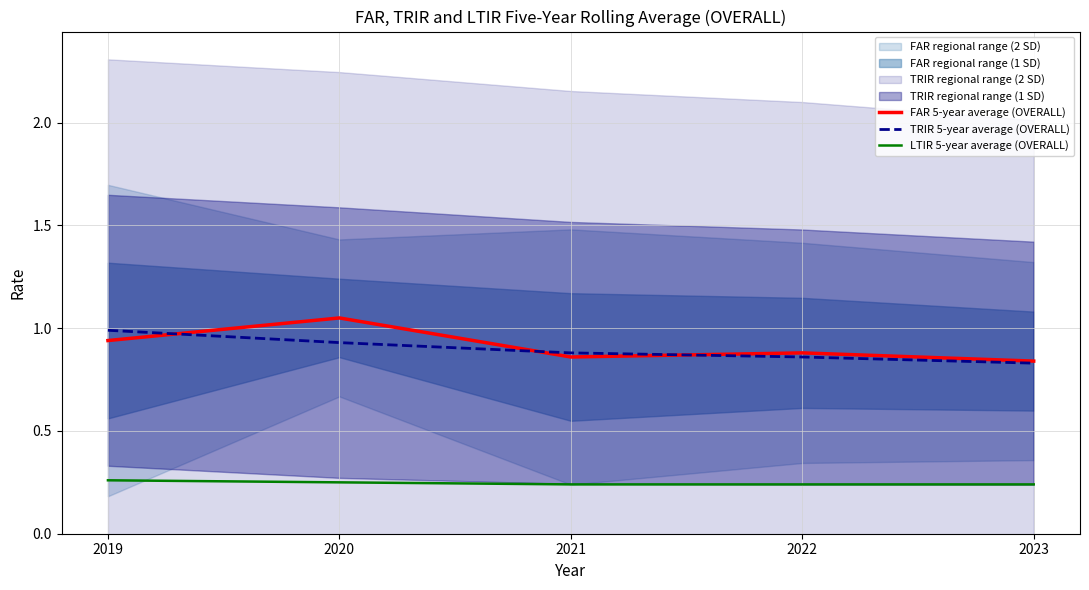

Reading left to right, transcribe all the data shown in this chart.

FAR 5-year average (OVERALL): 2019=0.9	2020=1.1	2021=0.9	2022=0.9	2023=0.8
TRIR 5-year average (OVERALL): 2019=1.0	2020=0.9	2021=0.9	2022=0.9	2023=0.8
LTIR 5-year average (OVERALL): 2019=0.3	2020=0.2	2021=0.2	2022=0.2	2023=0.2